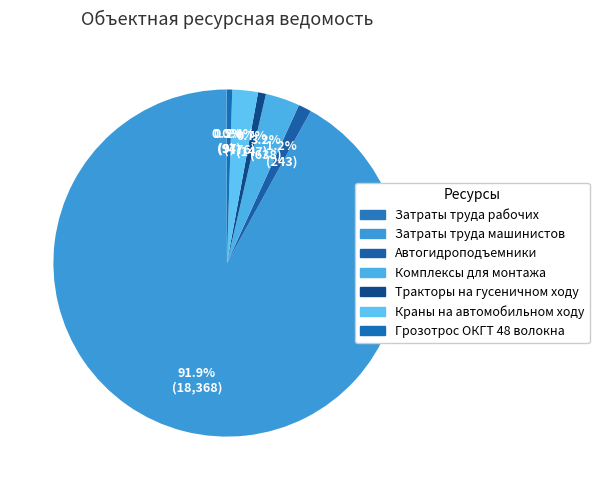

How many slices are in this pie chart?

7